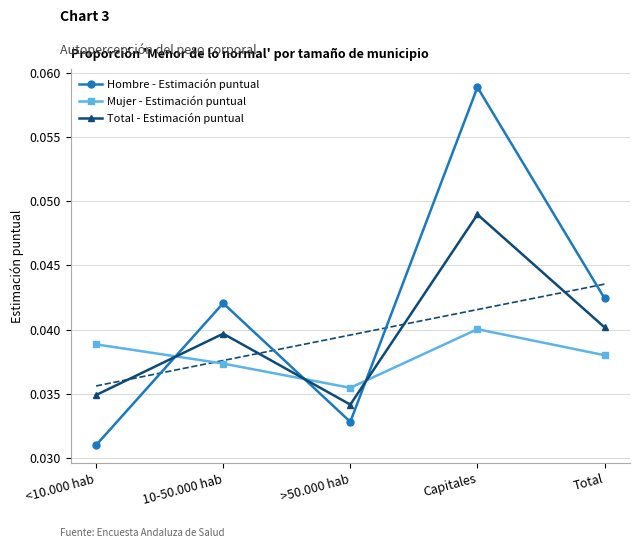

Between <10.000 hab and Capitales, which series saw the biggest shift?

Hombre - Estimación puntual